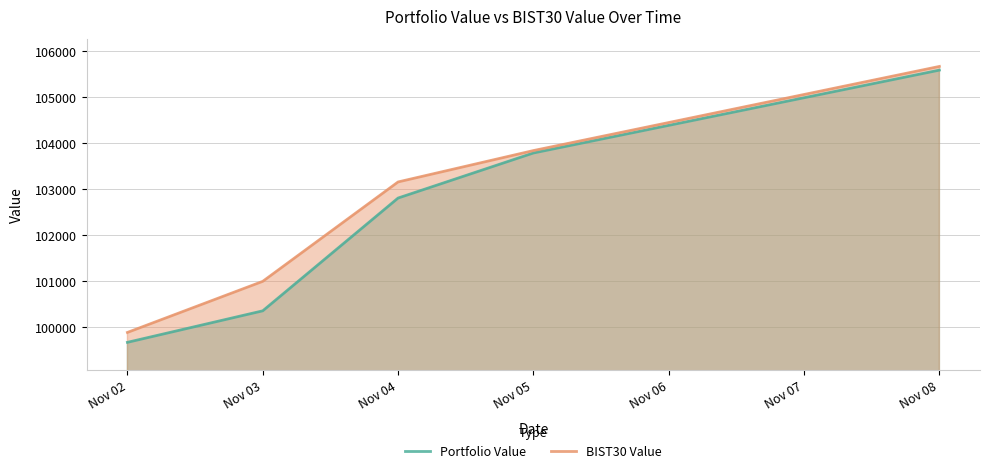

True or false: BIST30 Value and Portfolio Value intersect in this chart.

False